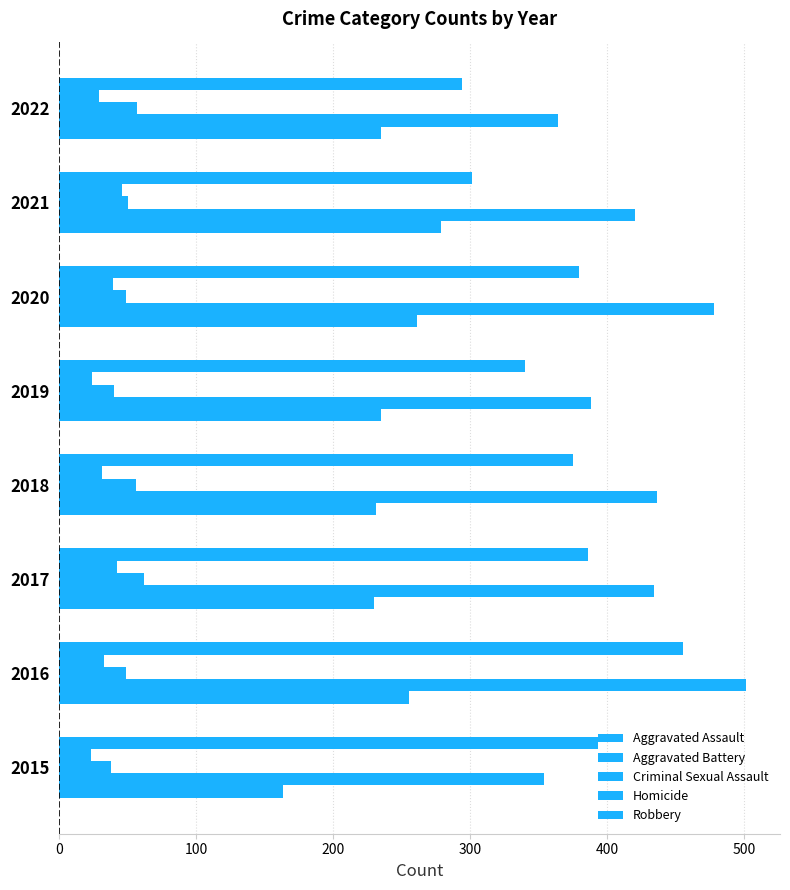

List the series in order of their peak value, highest first.

Aggravated Battery, Robbery, Aggravated Assault, Criminal Sexual Assault, Homicide